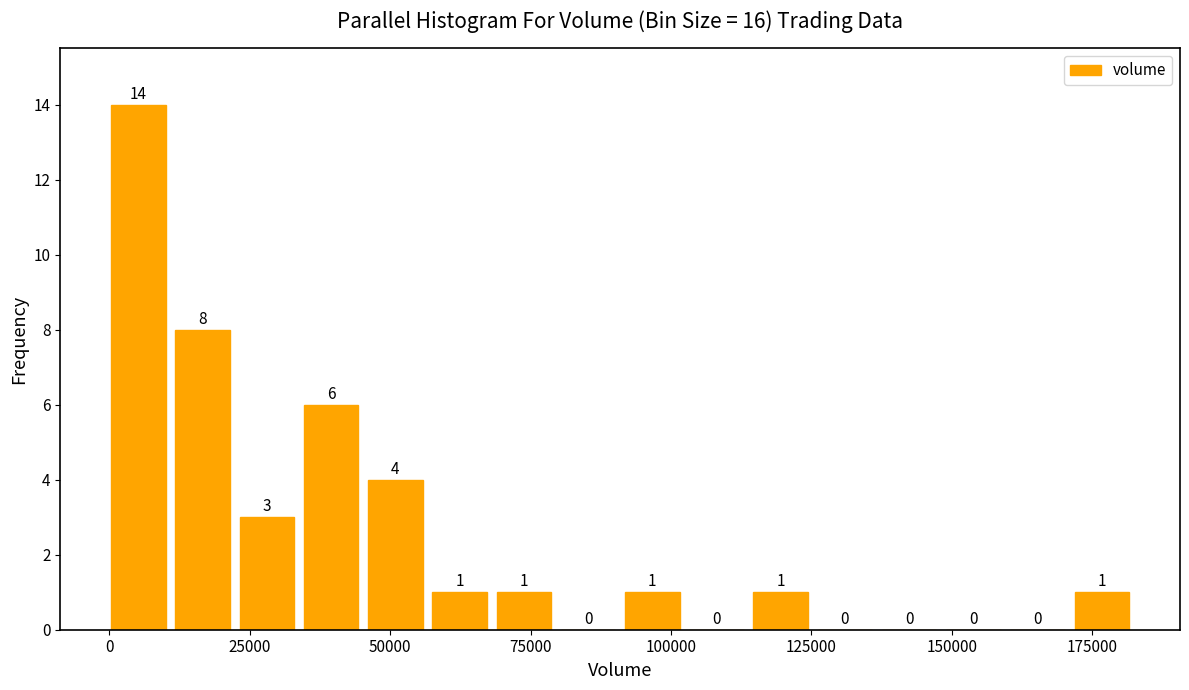

Around what value on the x-axis is the tallest bar? Give the approximate position of its centre, as read against the axis.

5000